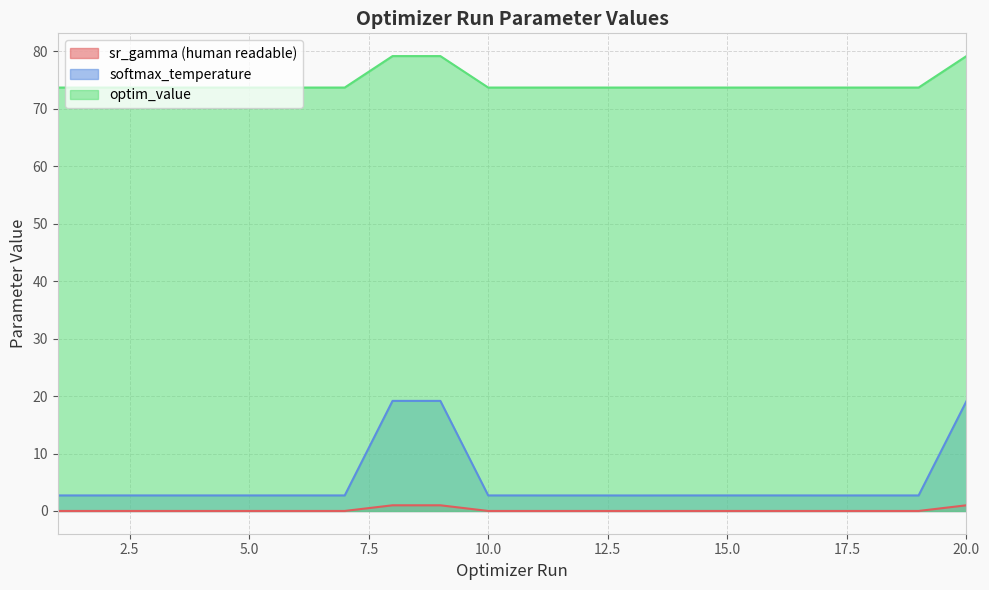

Read the softmax_temperature value at 16.

2.7